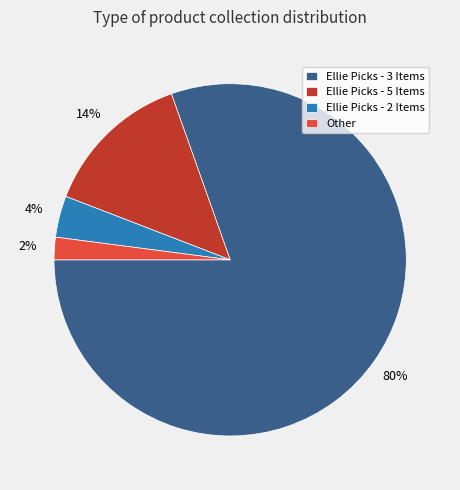

Is the sum of Other and Ellie Picks - 2 Items greater than half?

No